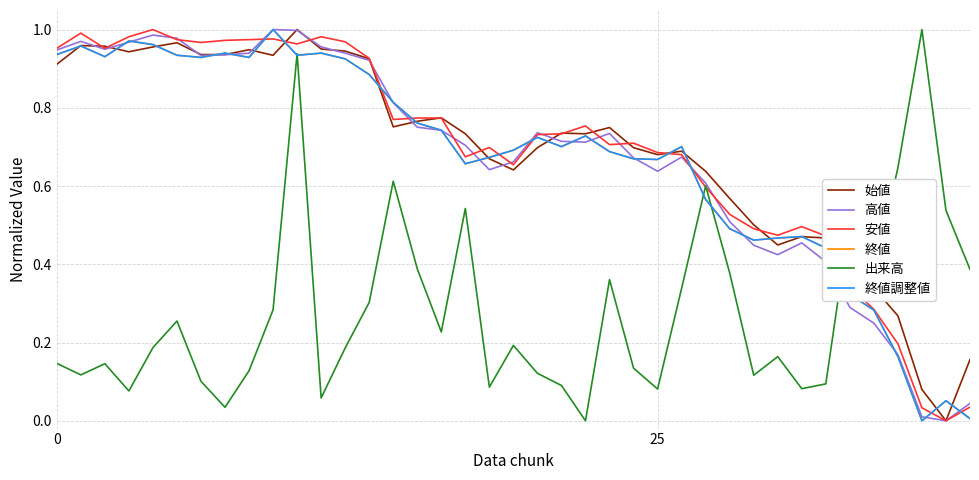

At which category is the sum across all series the highest?

10